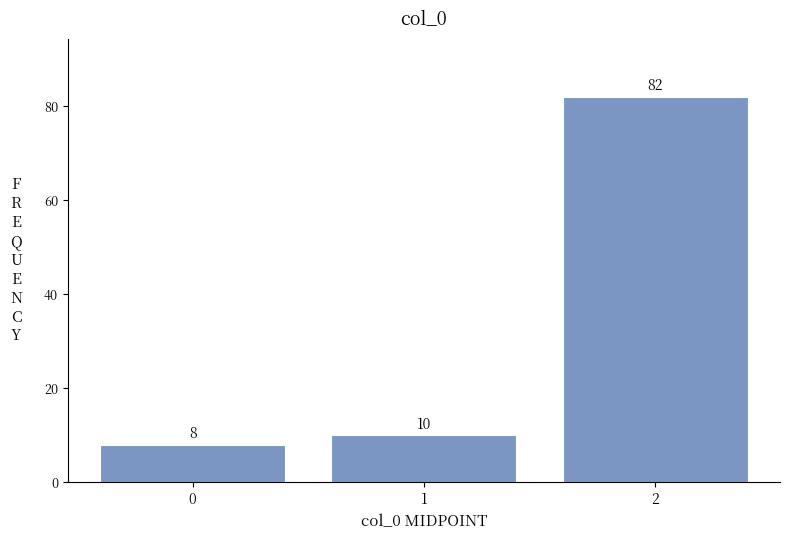

How tall is the bar that spans -0.5 to 0.5 on the x-axis?

8